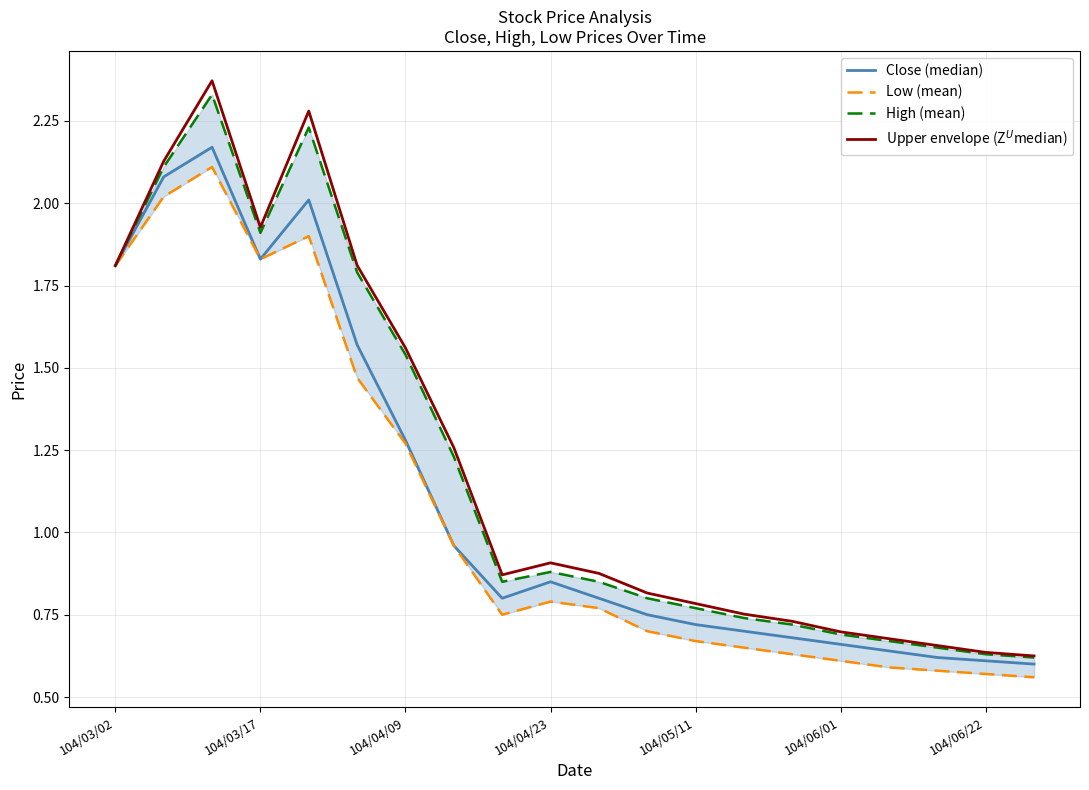

Does the chart have visible grid lines?

Yes